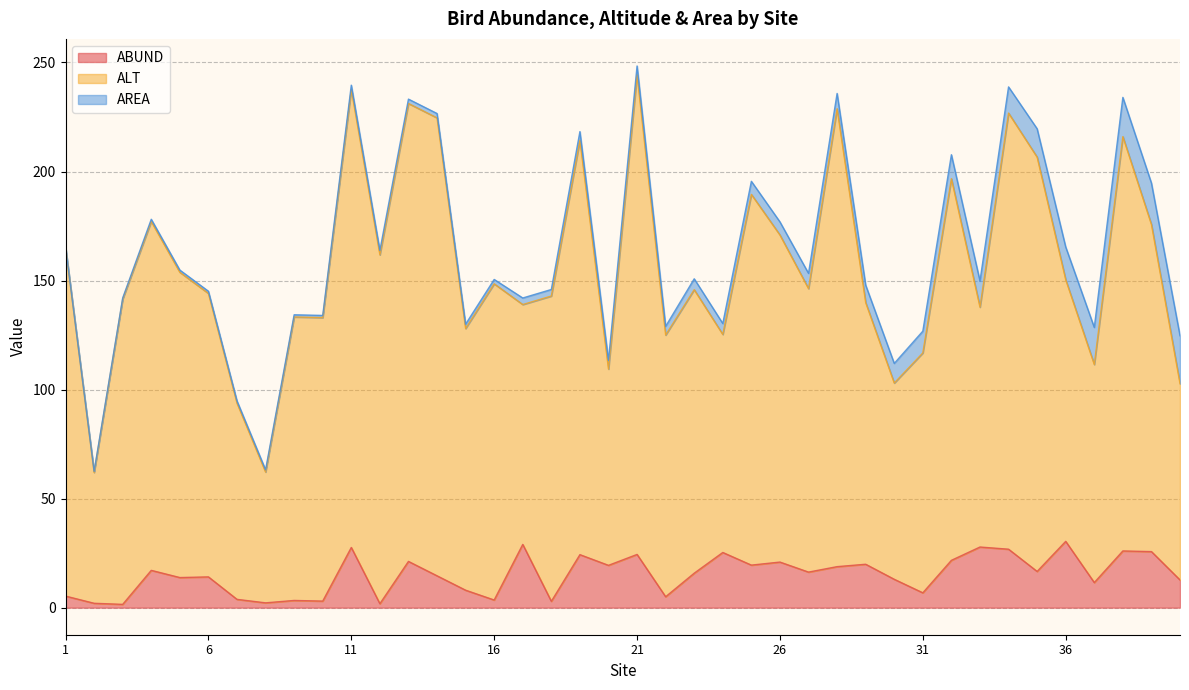

True or false: ALT and ABUND intersect in this chart.

False